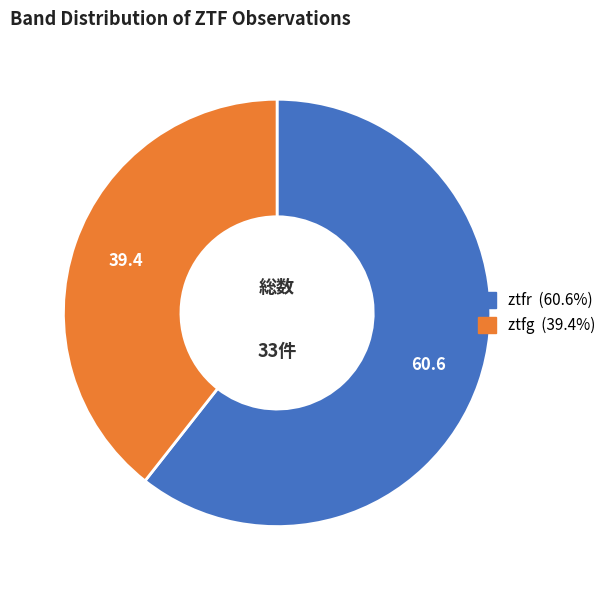

Which slice is the smallest?

ztfg